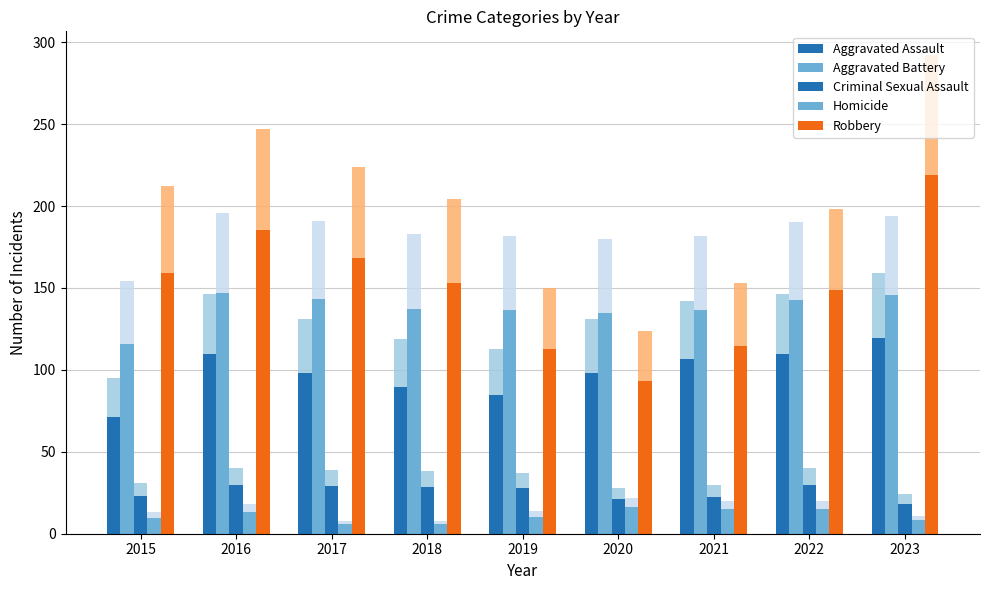

Where is Aggravated Battery nearest to the value 131?

2020